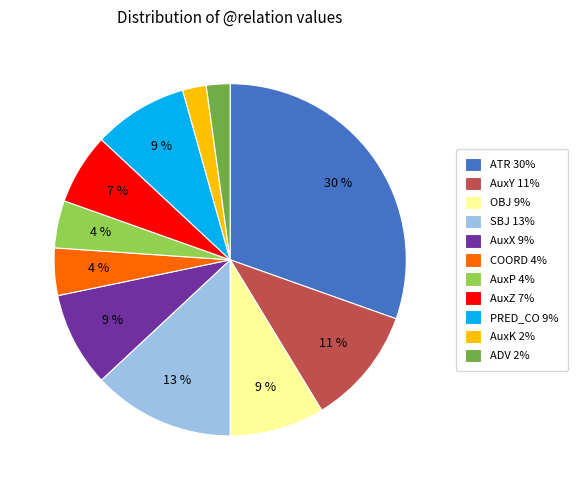

How many segments does this pie chart have?

11